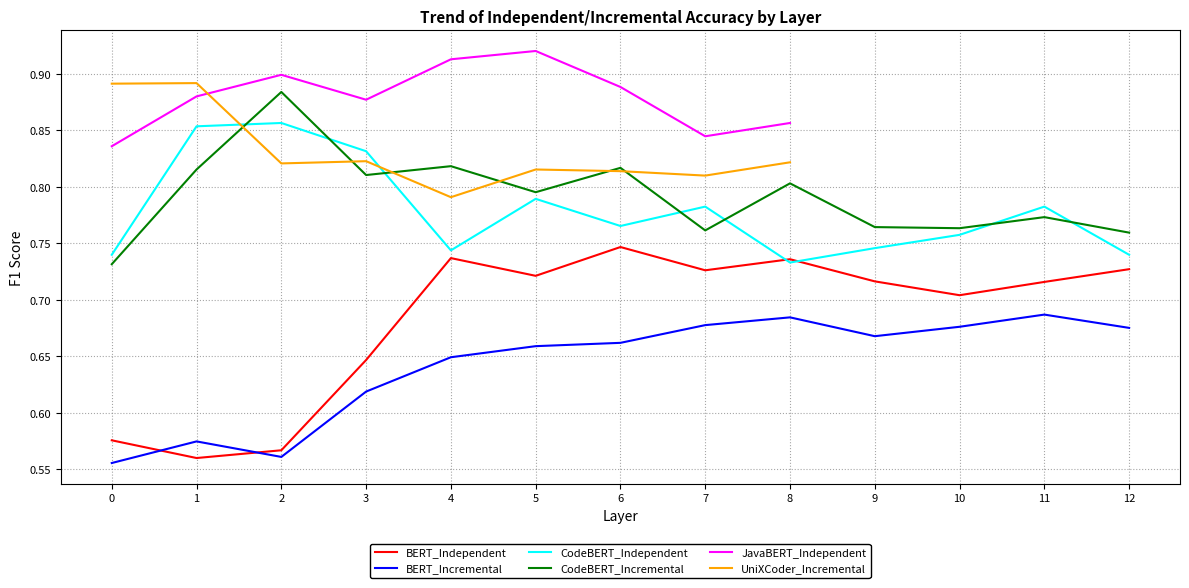

Reading left to right, transcribe all the data shown in this chart.

BERT_Independent: 0=0.6	1=0.6	2=0.6	3=0.6	4=0.7	5=0.7	6=0.7	7=0.7	8=0.7	9=0.7	10=0.7	11=0.7	12=0.7
BERT_Incremental: 0=0.6	1=0.6	2=0.6	3=0.6	4=0.6	5=0.7	6=0.7	7=0.7	8=0.7	9=0.7	10=0.7	11=0.7	12=0.7
CodeBERT_Independent: 0=0.7	1=0.9	2=0.9	3=0.8	4=0.7	5=0.8	6=0.8	7=0.8	8=0.7	9=0.7	10=0.8	11=0.8	12=0.7
CodeBERT_Incremental: 0=0.7	1=0.8	2=0.9	3=0.8	4=0.8	5=0.8	6=0.8	7=0.8	8=0.8	9=0.8	10=0.8	11=0.8	12=0.8